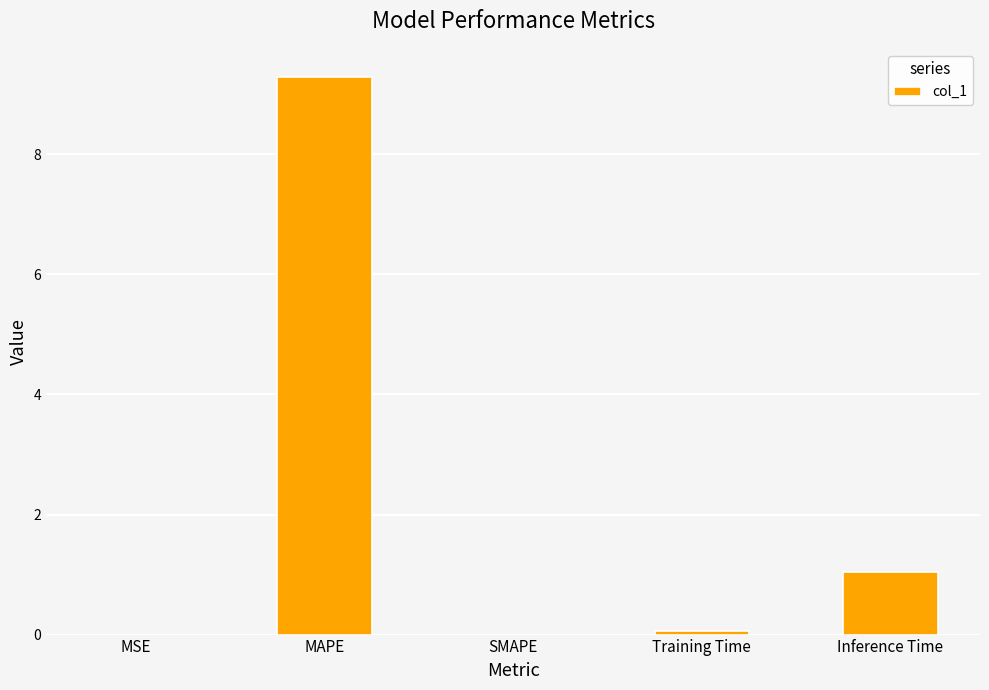

The chart shows a value of 0.6 at Inference Time. True or false?

False